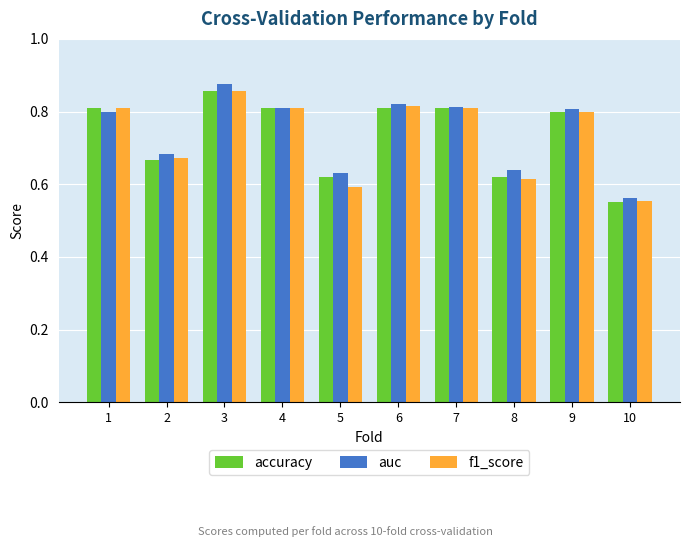

At which category does the chart reach its minimum across all series?

10